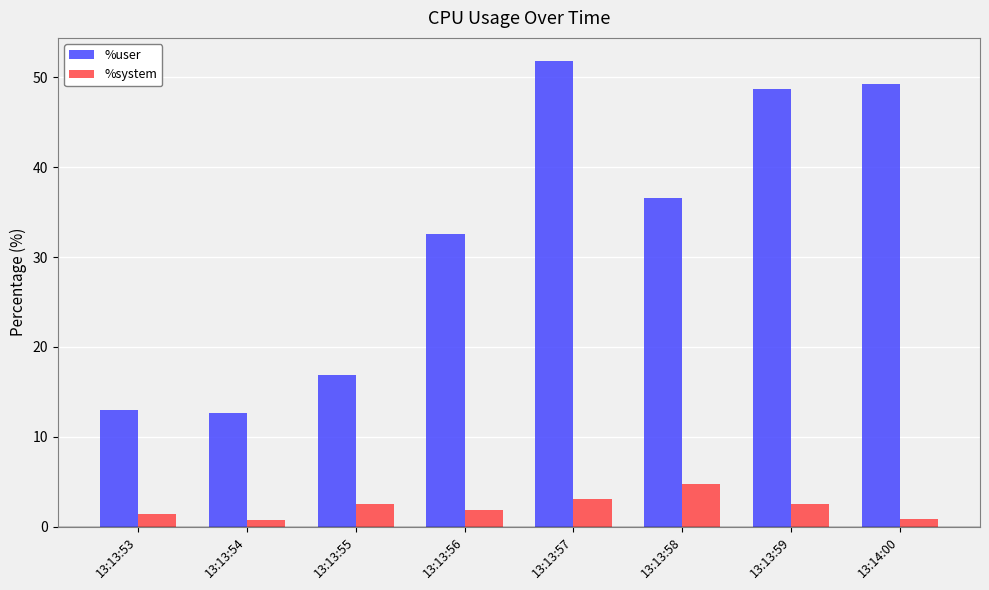

At 13:13:57, list the series in order from smallest to largest.

%system, %user